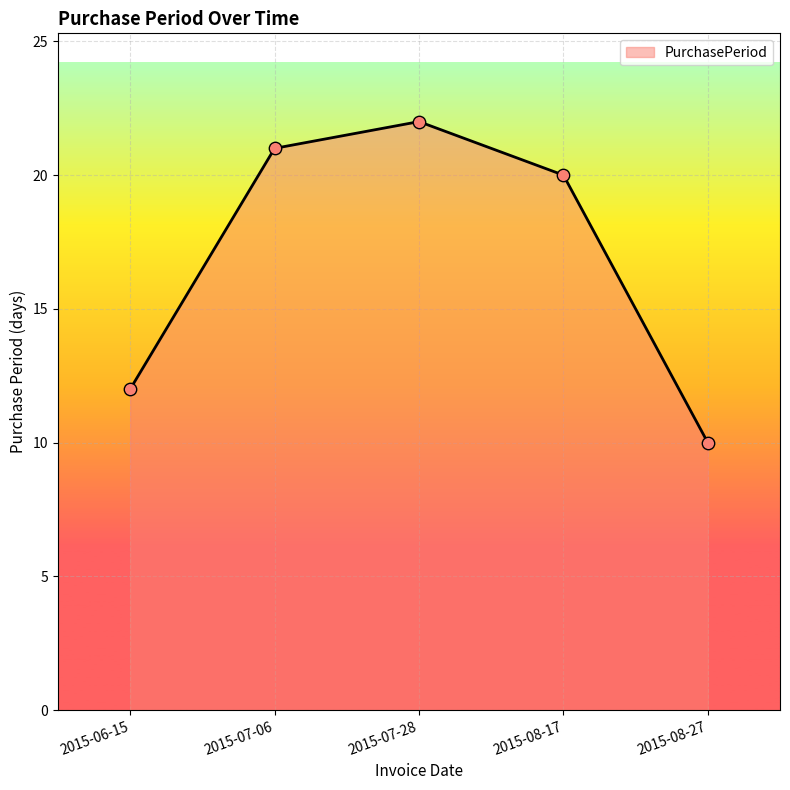

What is the change in value from 2015-06-15 to 2015-08-27?

-2